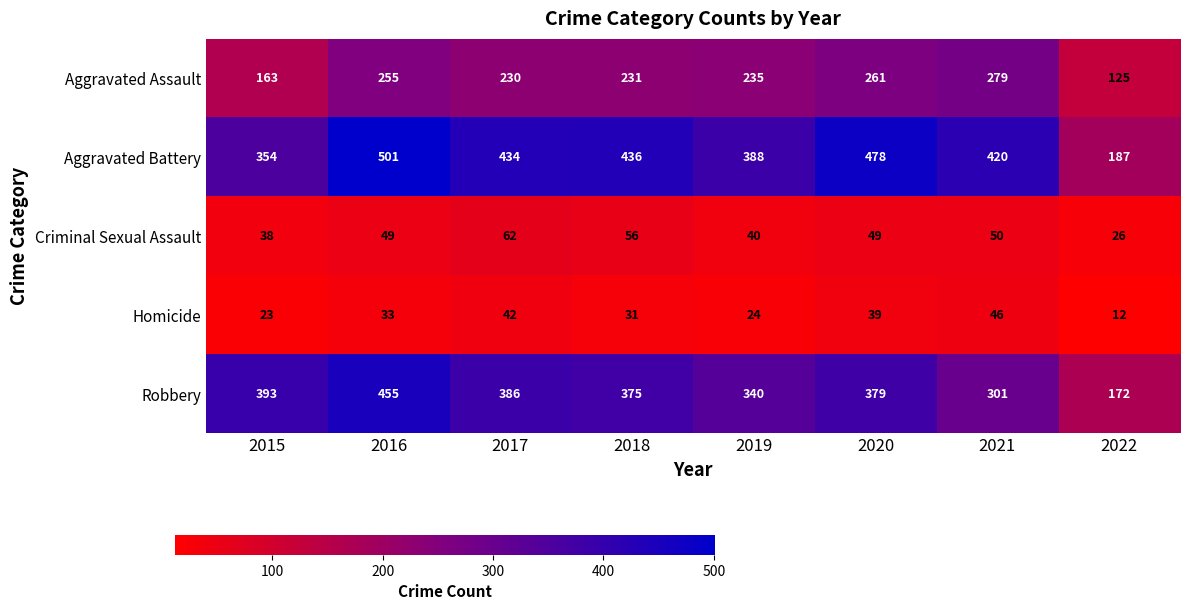

At how many categories does at least one series exceed 163?

8